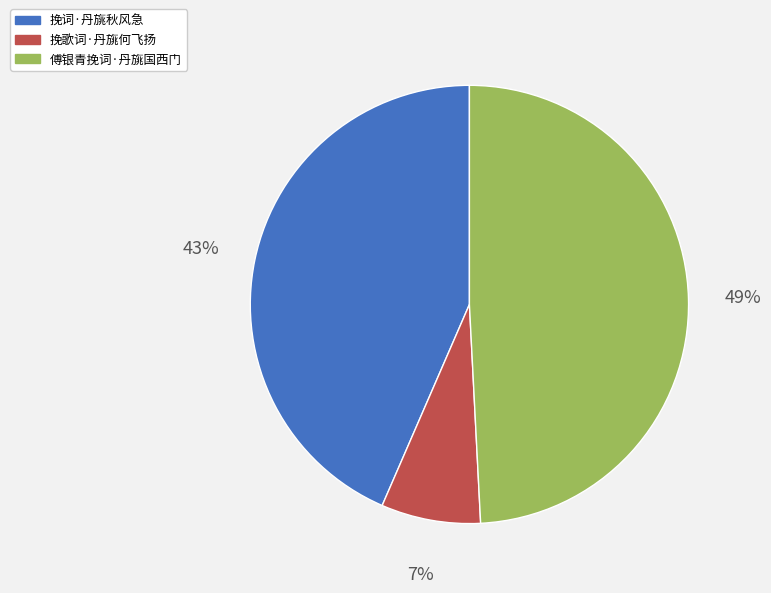

To the nearest percent, what portion does 挽词·丹旐秋风急 represent?

43%